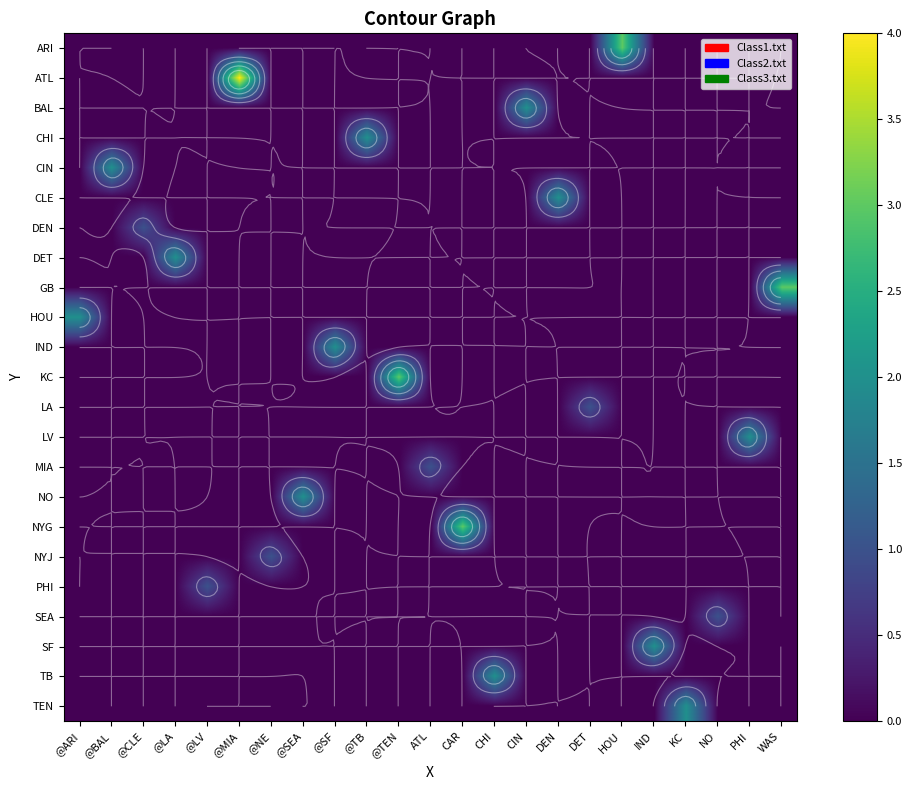

How many values in PHI are above zero?

1